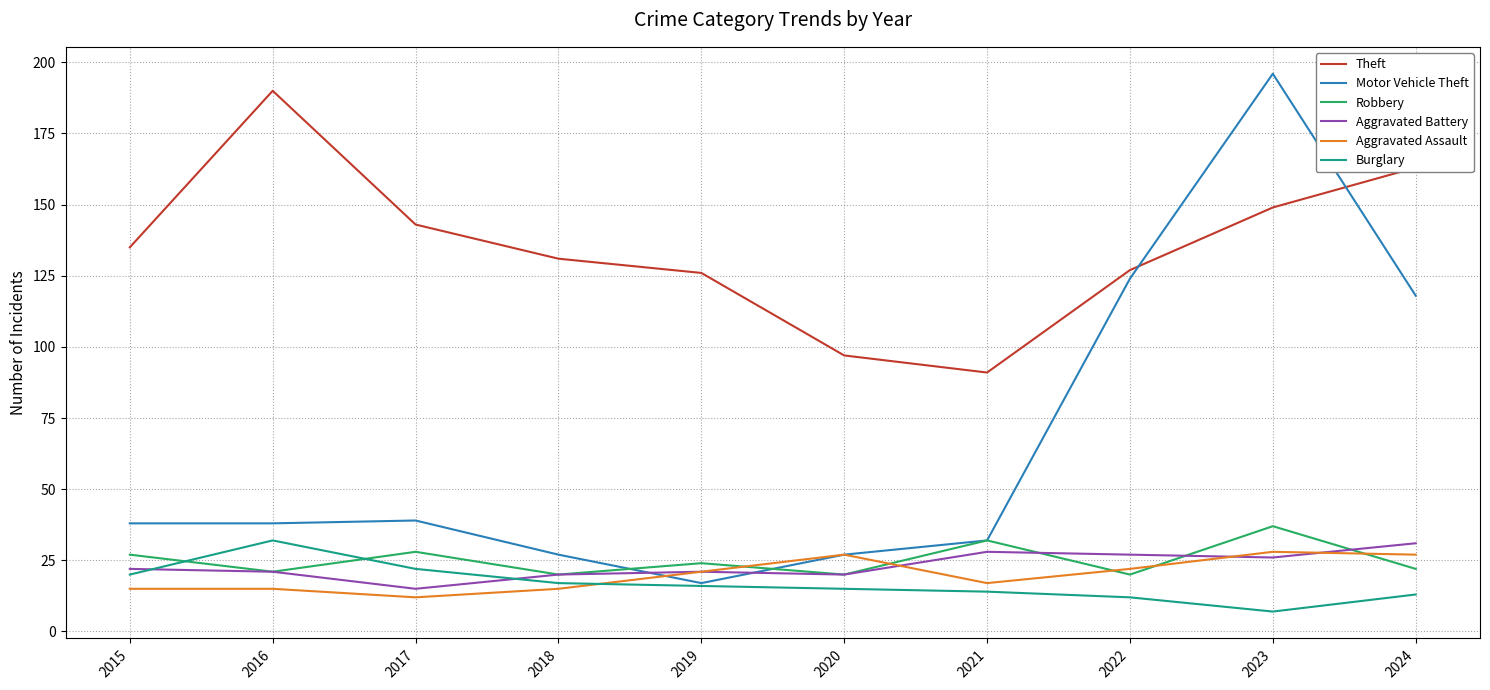

Where is the first local minimum for Aggravated Battery?

2017